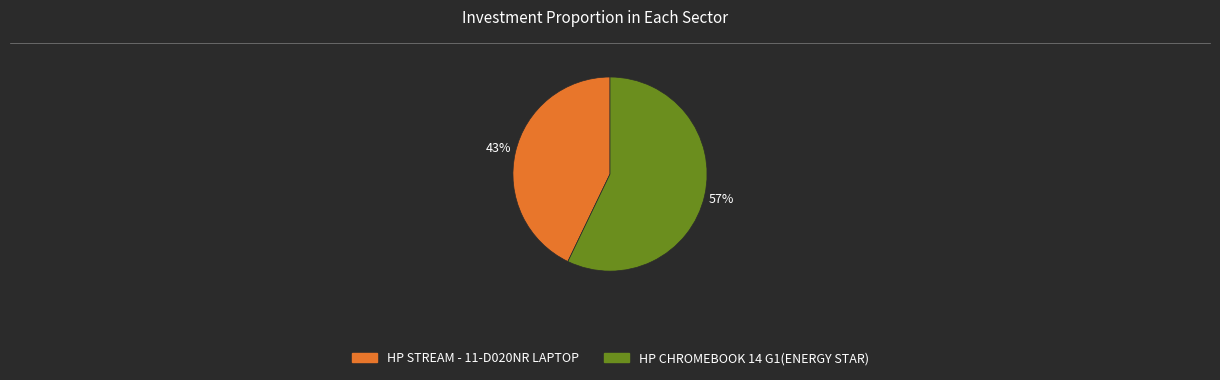

Between HP STREAM - 11-D020NR LAPTOP and HP CHROMEBOOK 14 G1(ENERGY STAR), which is larger?

HP CHROMEBOOK 14 G1(ENERGY STAR)